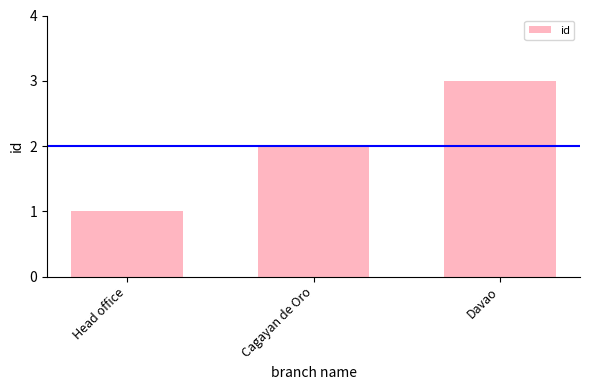

What is the ratio of the value at Cagayan de Oro to the value at Head office?

2.0